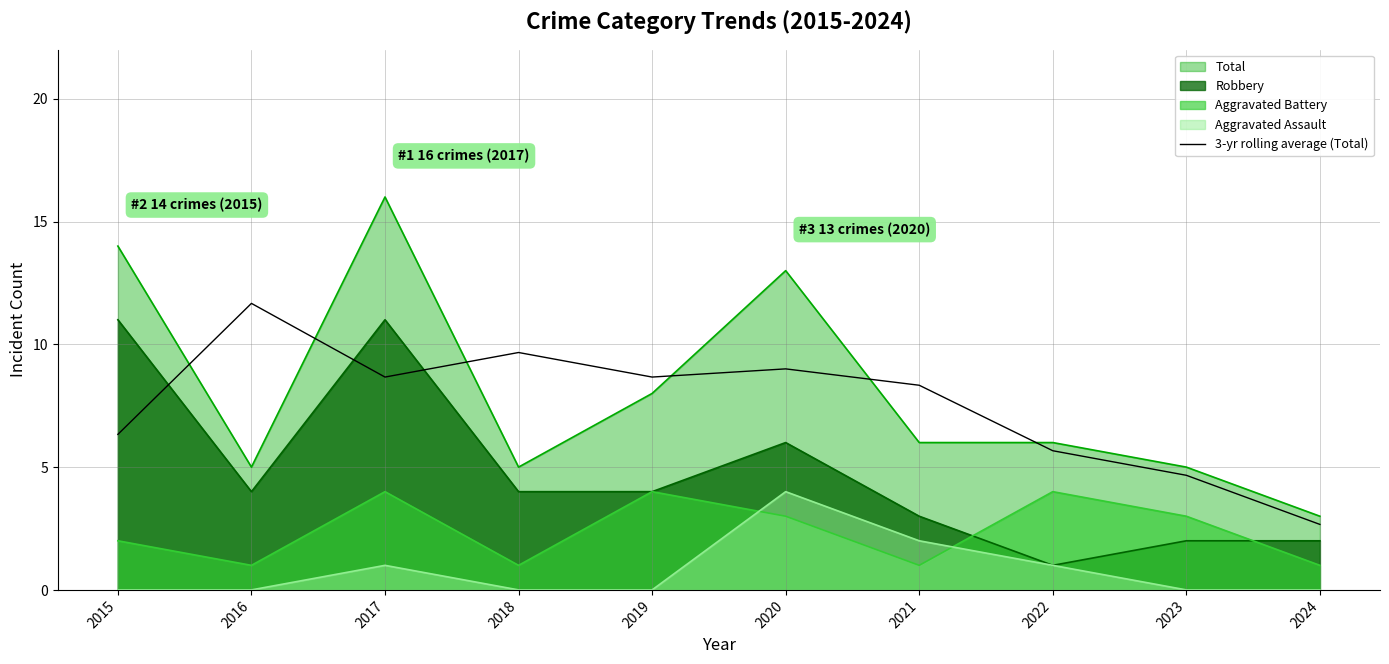

True or false: the data shows 5.7 at 2022.

True